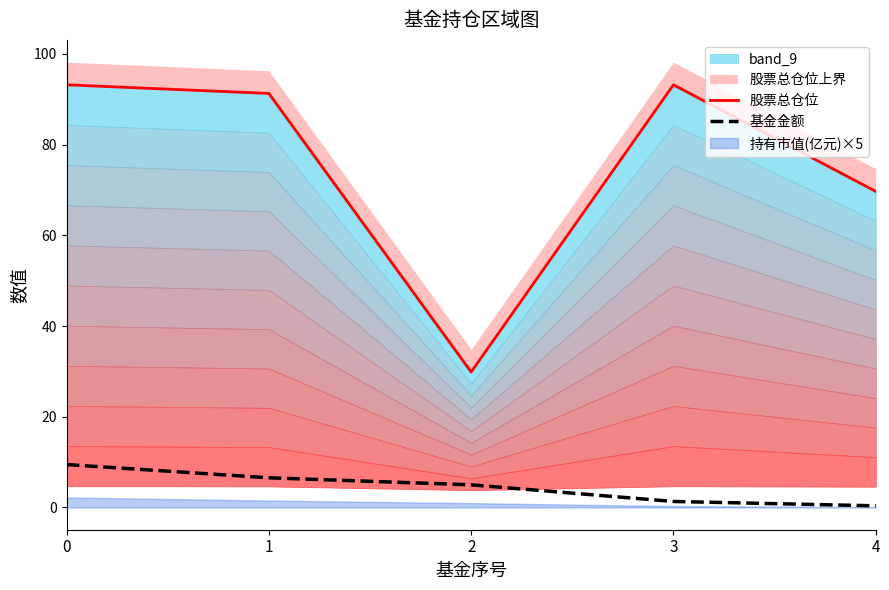

The 基金金额 series shows 1.6 at 1. True or false?

False